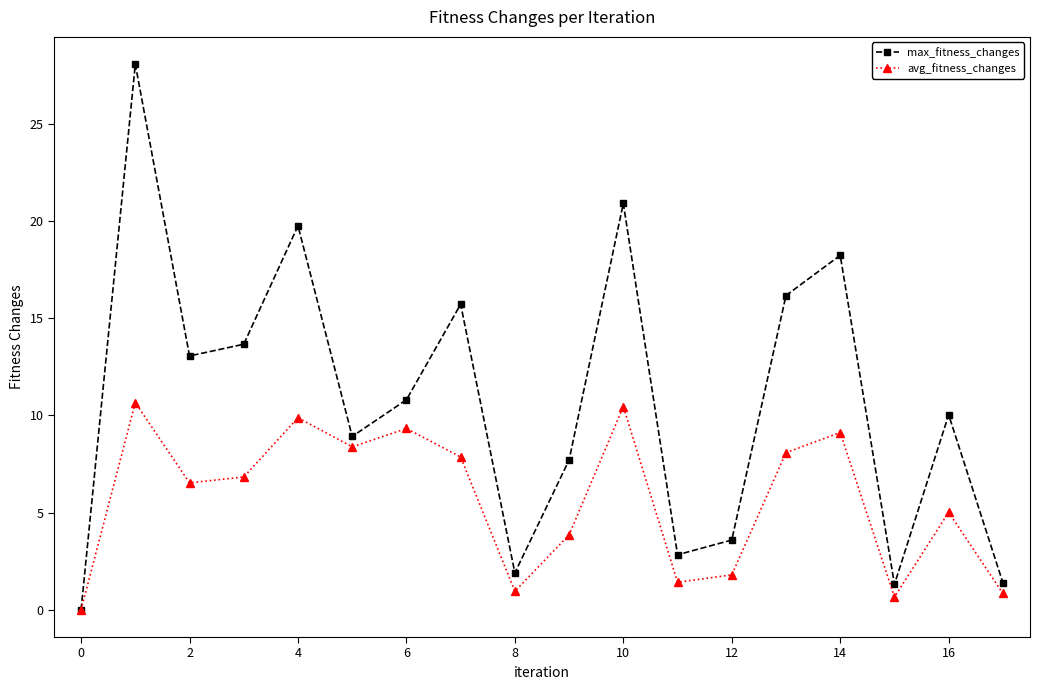

Rank the series by their average value, from highest to lowest.

max_fitness_changes, avg_fitness_changes